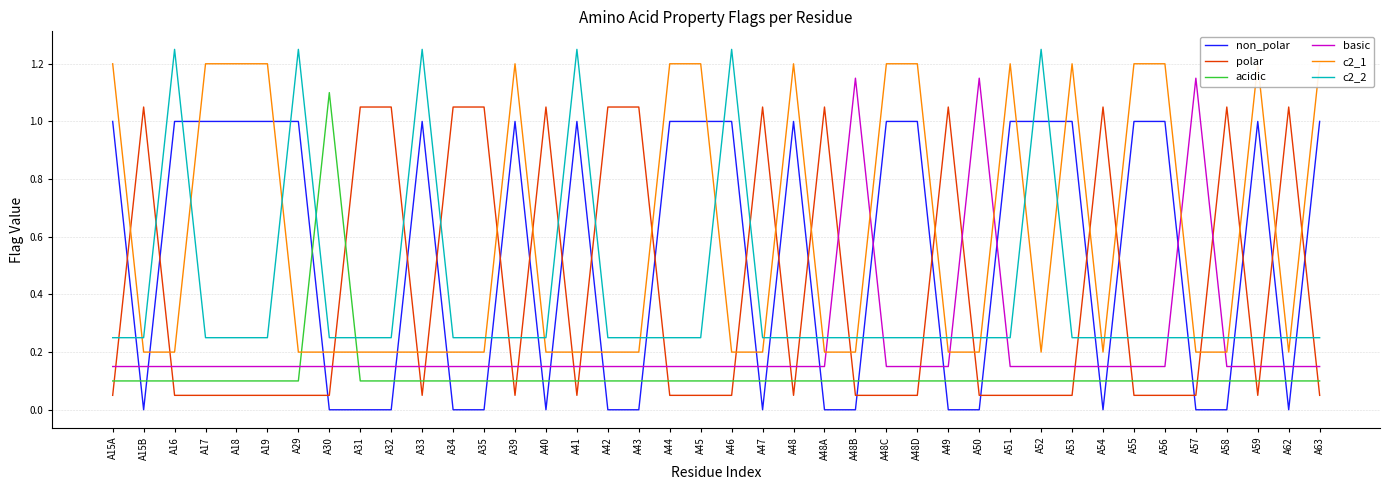

How many interior local peaks does the non_polar series have?

5